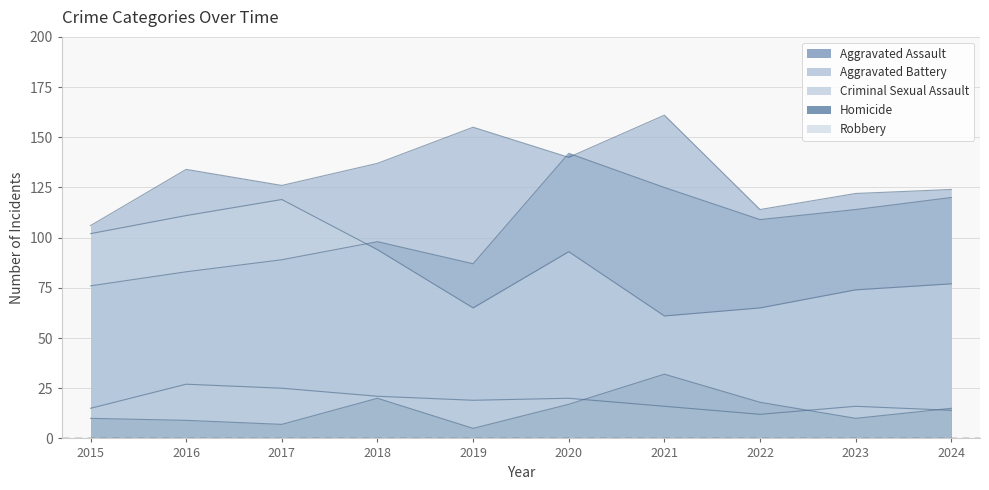

What is the value of the Aggravated Battery point at the 7th from the left?

161